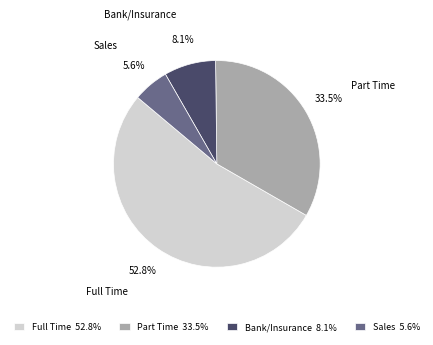

How many segments does this pie chart have?

4